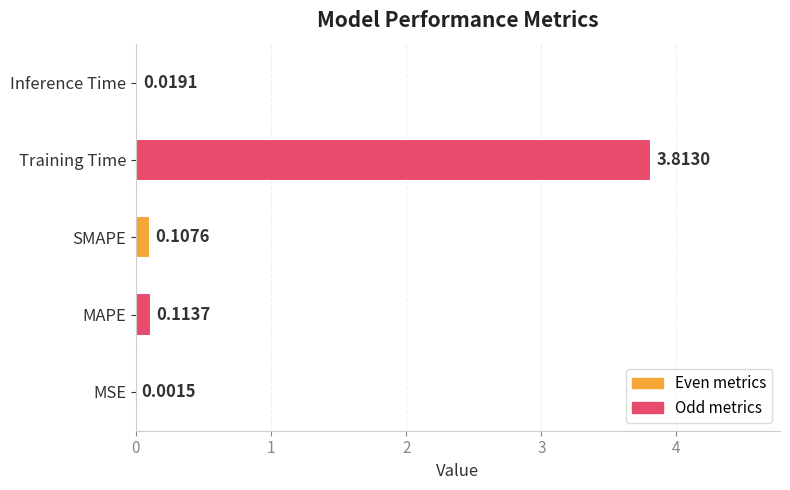

At which label is the value closest to 1?

MAPE